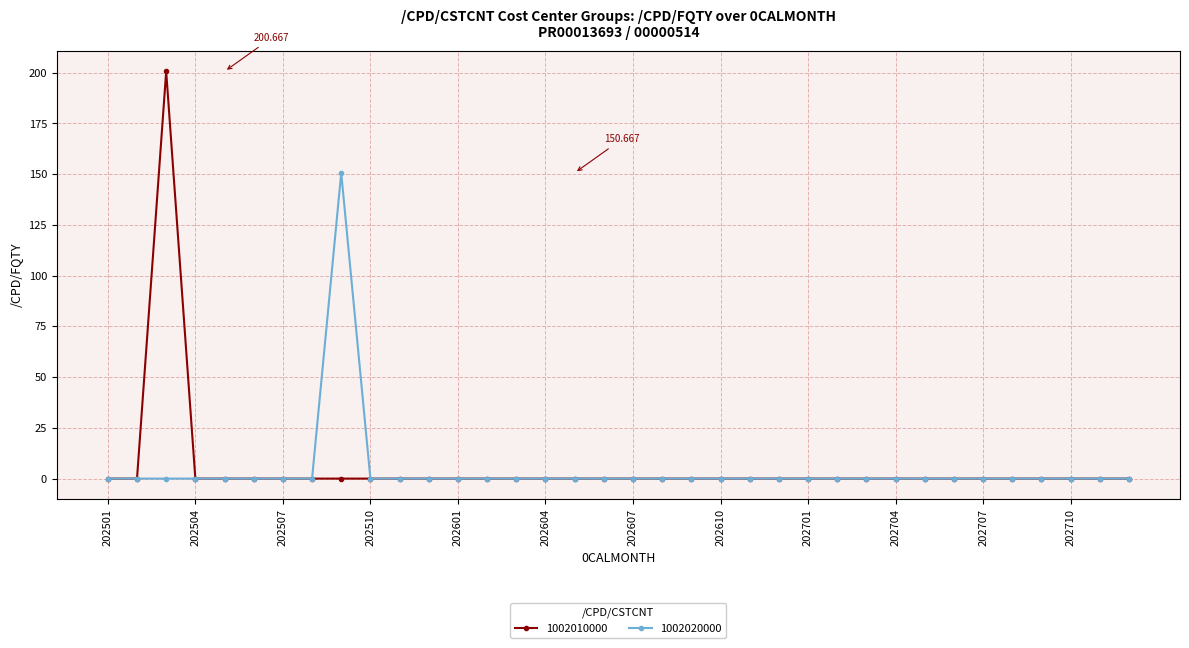

True or false: 1002020000 has more than 0 interior local peaks.

True